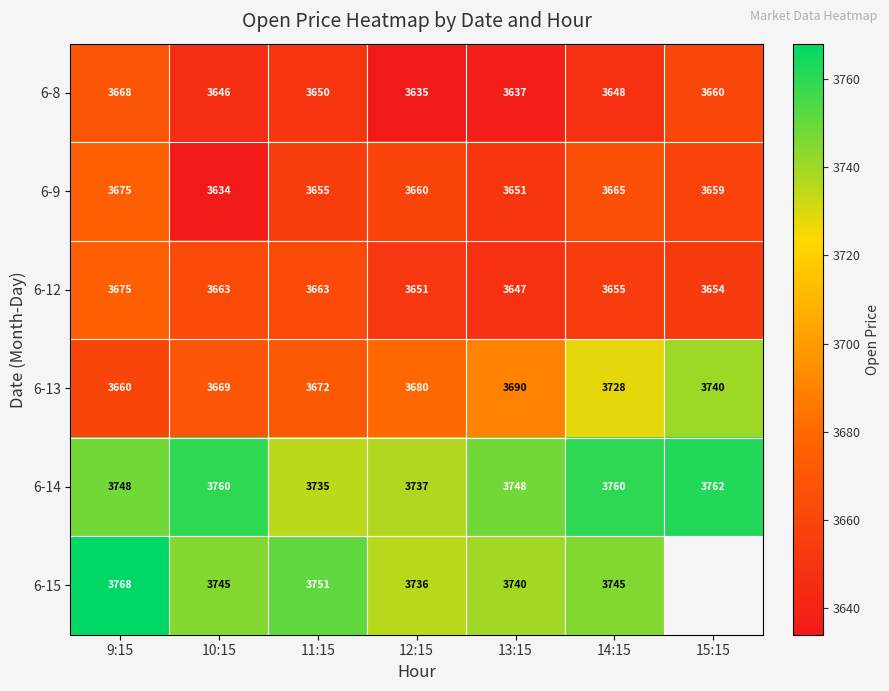

The 6-8 series shows 3660.2 at 15:15. True or false?

True